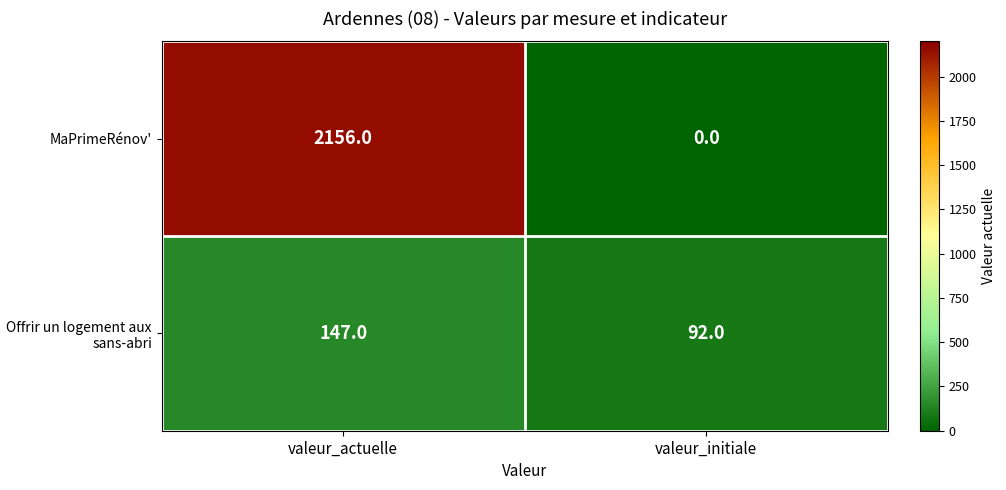

At how many categories does at least one series exceed 657?

1